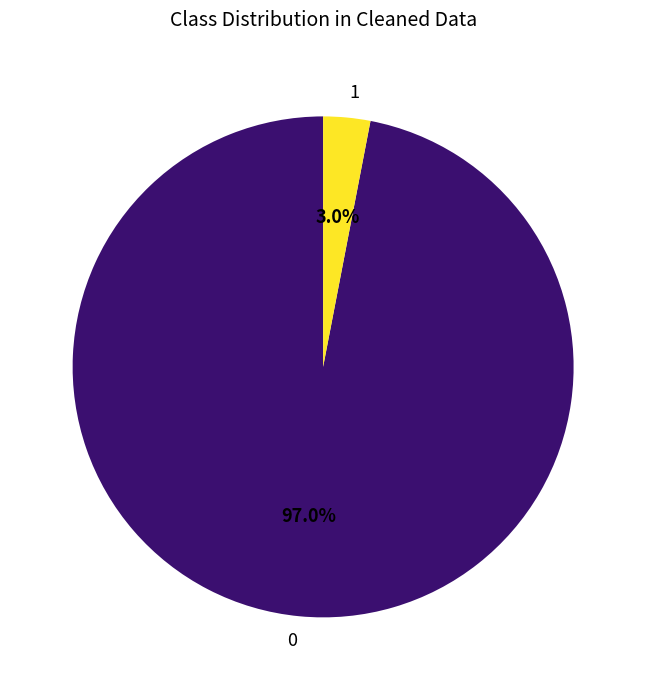

What percentage is NOT represented by 0?

3.0%